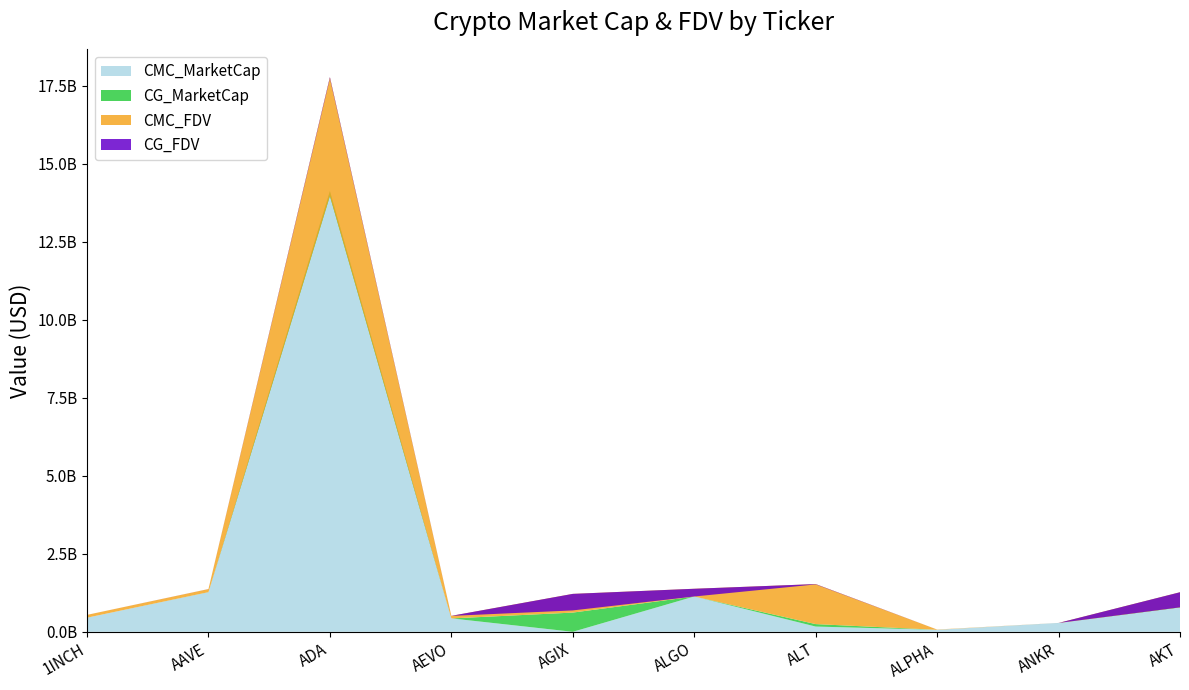

Reading right to left, transcribe all the data shown in this chart.

CMC_MarketCap: 792318714.2	283581782.4	64253473.5	168135310.8	1131136355.2	0.0	429872781.4	14119185416.9	1272231009.2	452740276.7
CMC_FDV: 1267589597.7	283581782.4	72767240.6	1528502825.4	1378837481.1	1215065802.2	511361735.3	17766946570.0	1369091985.3	542115516.1
CG_MarketCap: 781556888.0	283163897.0	64257180.0	246913157.0	1131143041.0	615906569.0	428608821.0	13960359989.0	1270709974.0	452514796.0
CG_FDV: 784352904.0	283163897.0	72771438.0	1518492190.0	1131143052.0	685277605.0	509858171.0	17726971727.0	1367455146.0	541845523.0